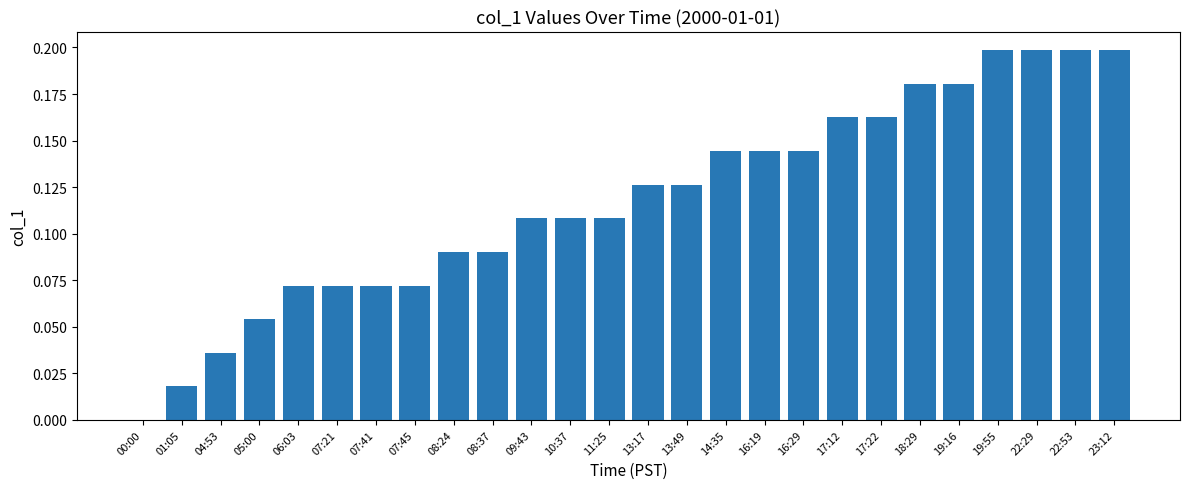

What is the sum of the values at 13:49 and 13:17?

0.3